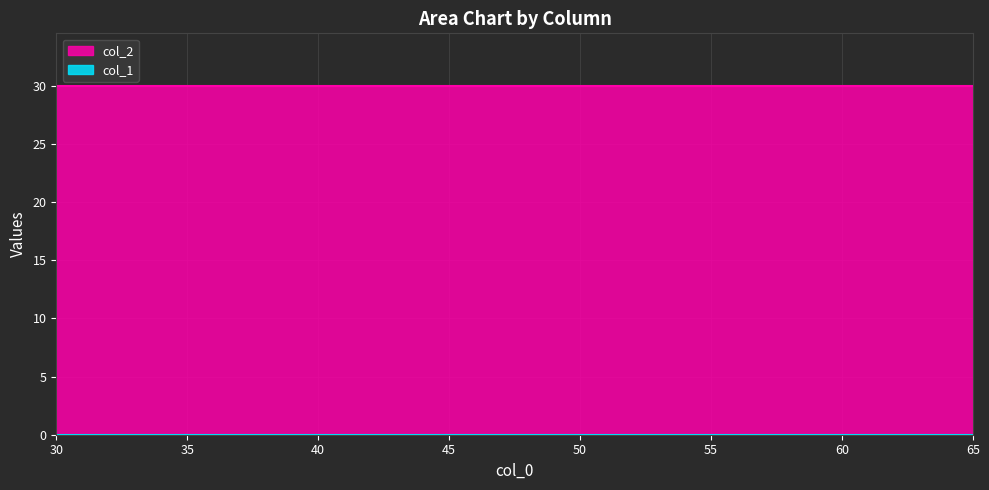

At how many categories does at least one series exceed 15?

8